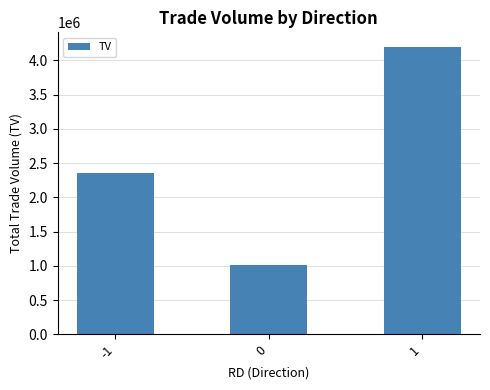

What is the difference between the maximum and minimum values?

3189000